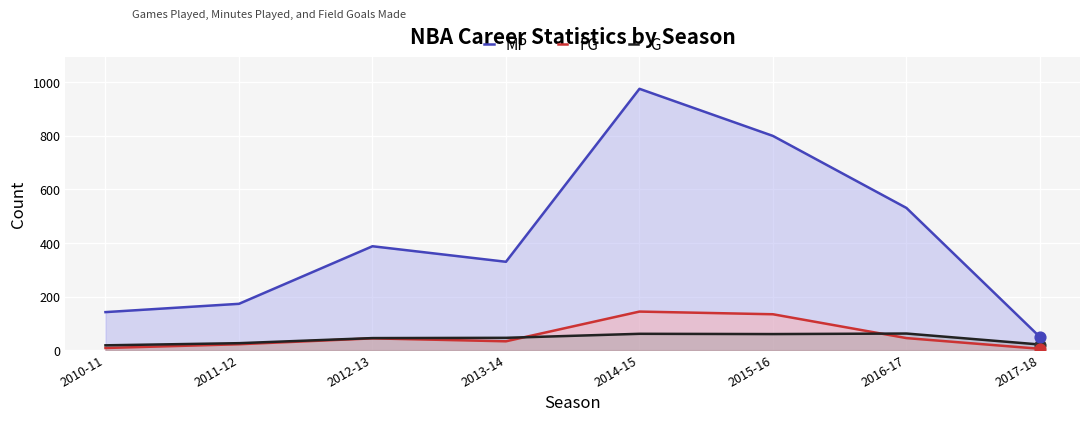

Is the value of MP at 2013-14 greater than the value of FG at 2014-15?

Yes